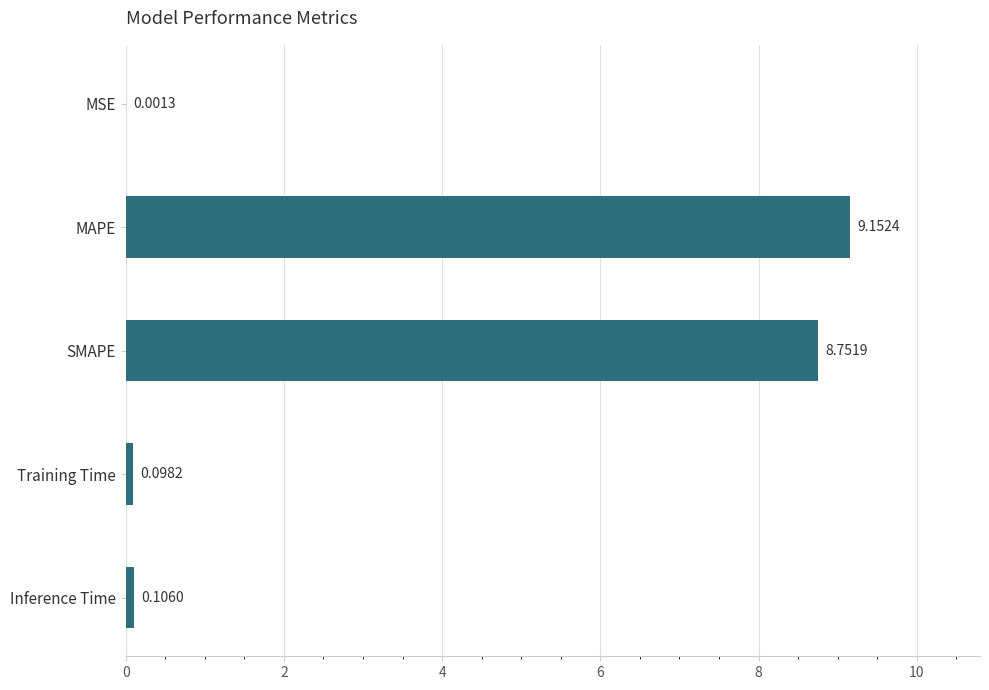

At which label is the value closest to 4?

Inference Time